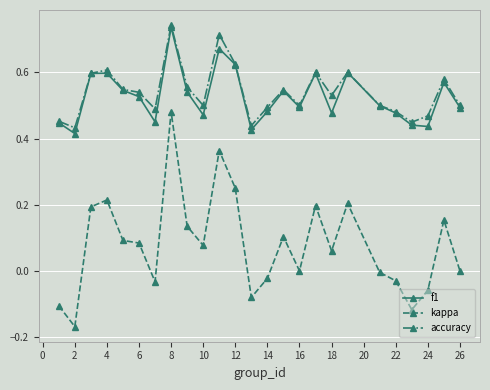

True or false: f1 and kappa intersect in this chart.

False